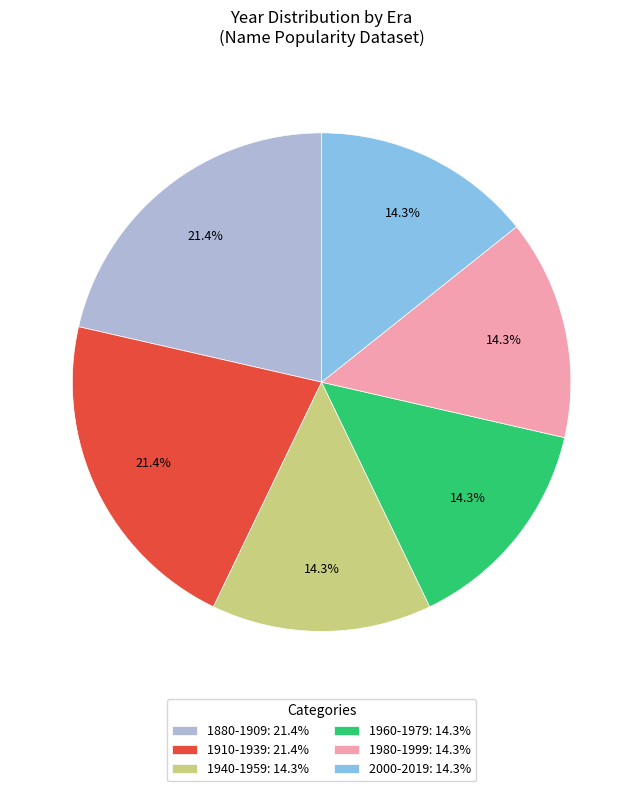

Does any single category account for the majority?

No